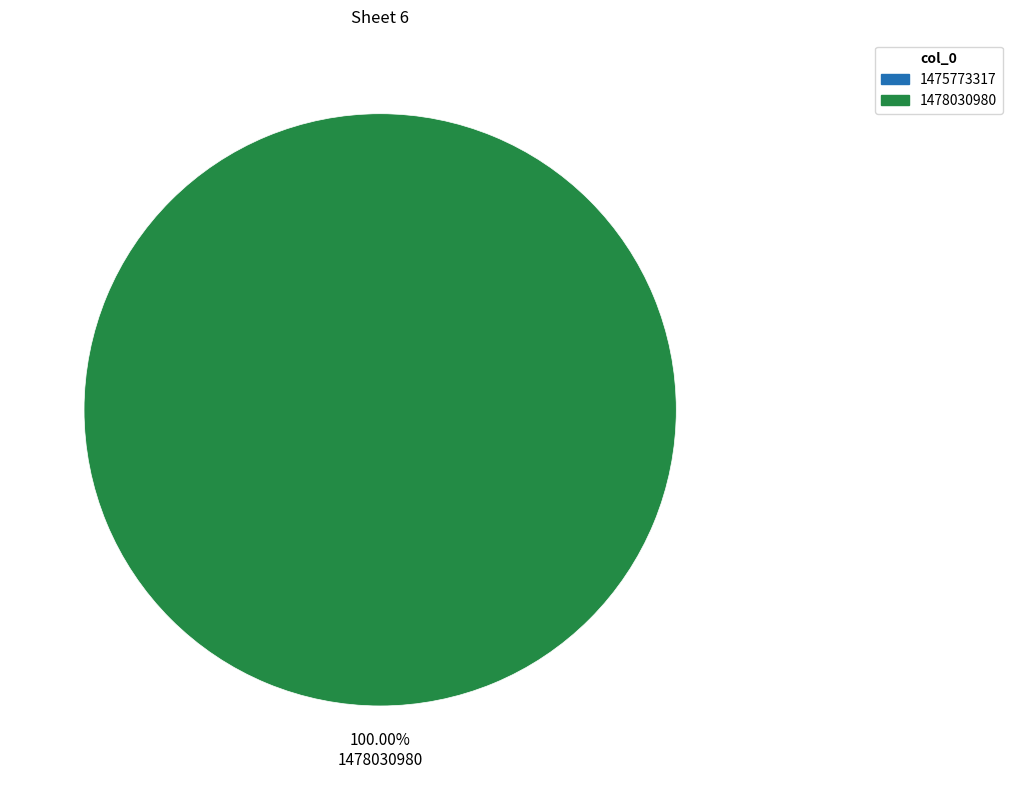

To the nearest percent, what is the difference between the largest and smallest slice percentages?

100%